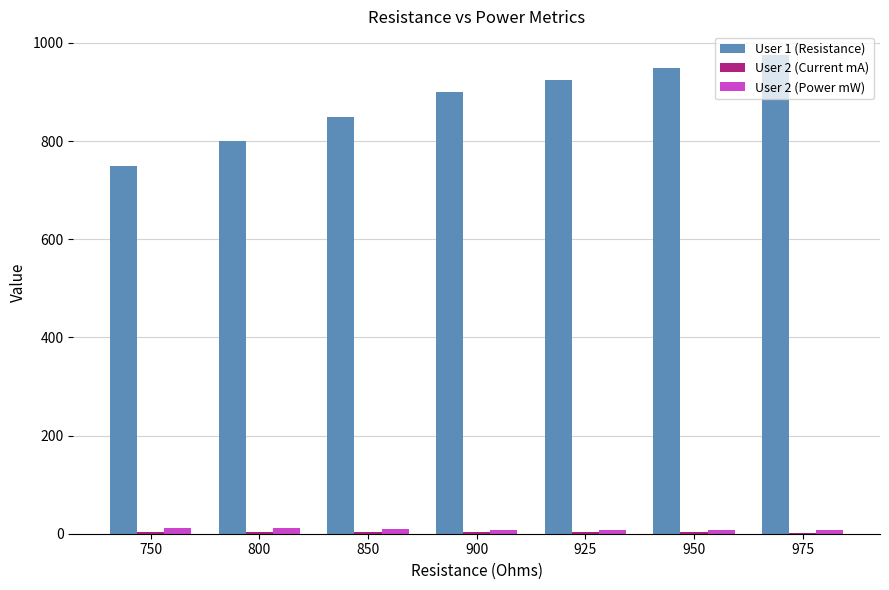

The User 2 (Power mW) series shows 7.6 at 950. True or false?

True